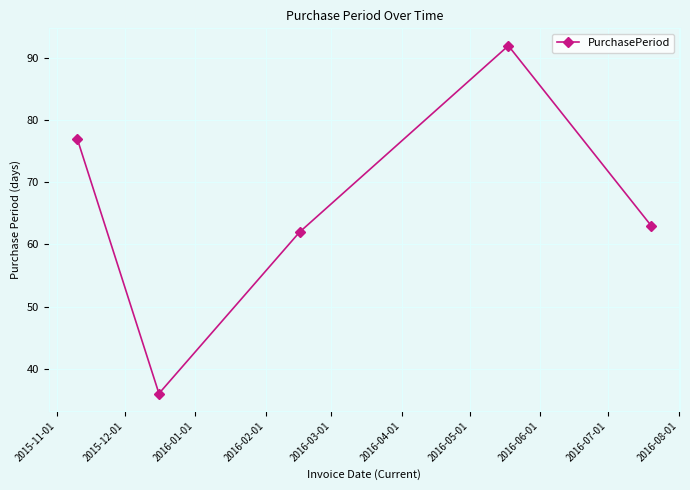

What is the sum of all values?

330